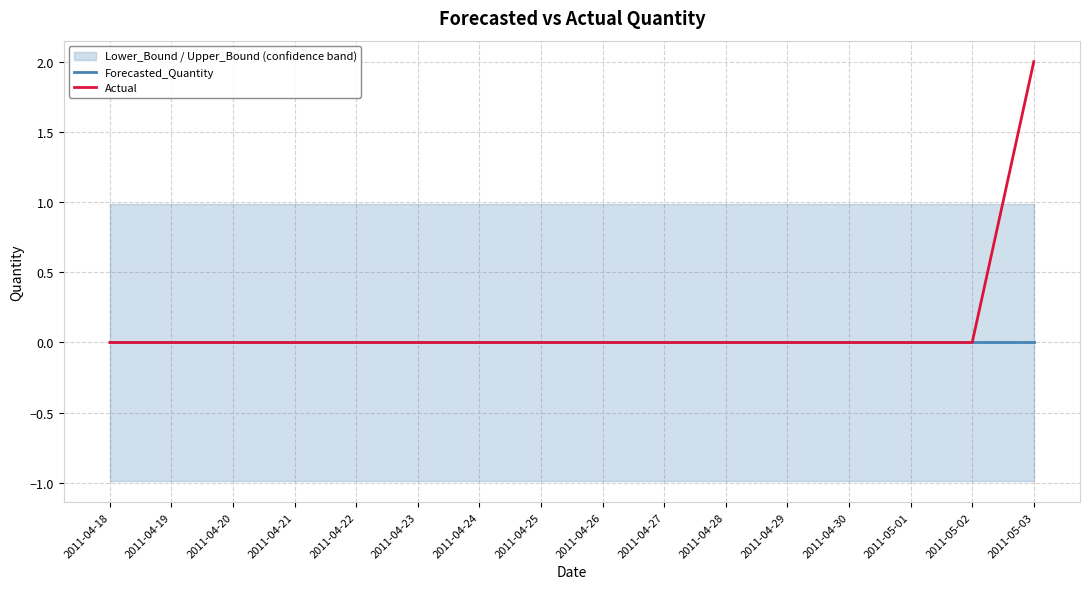

How many data points does each series have?

16